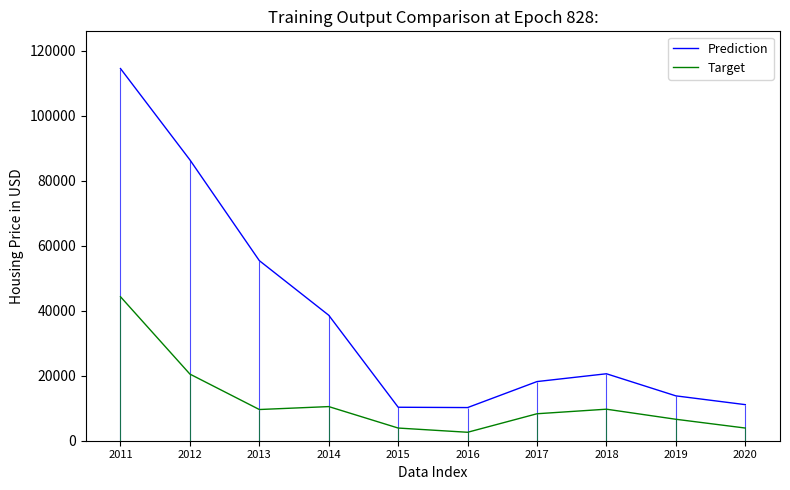

Which series has the widest spread of values?

Prediction